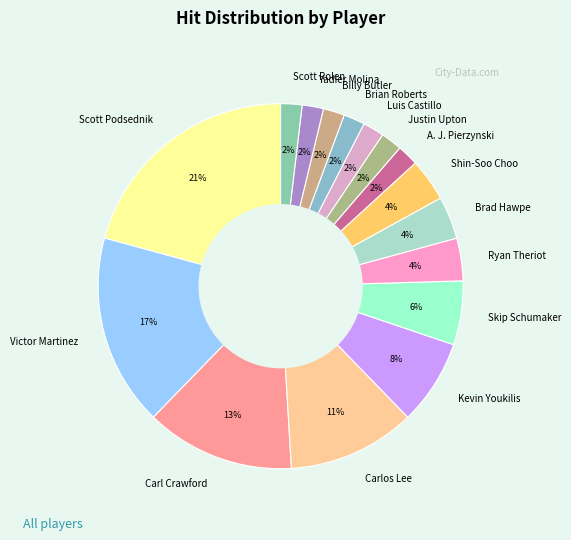

The Yadier Molina slice represents 2% of the pie. True or false?

True